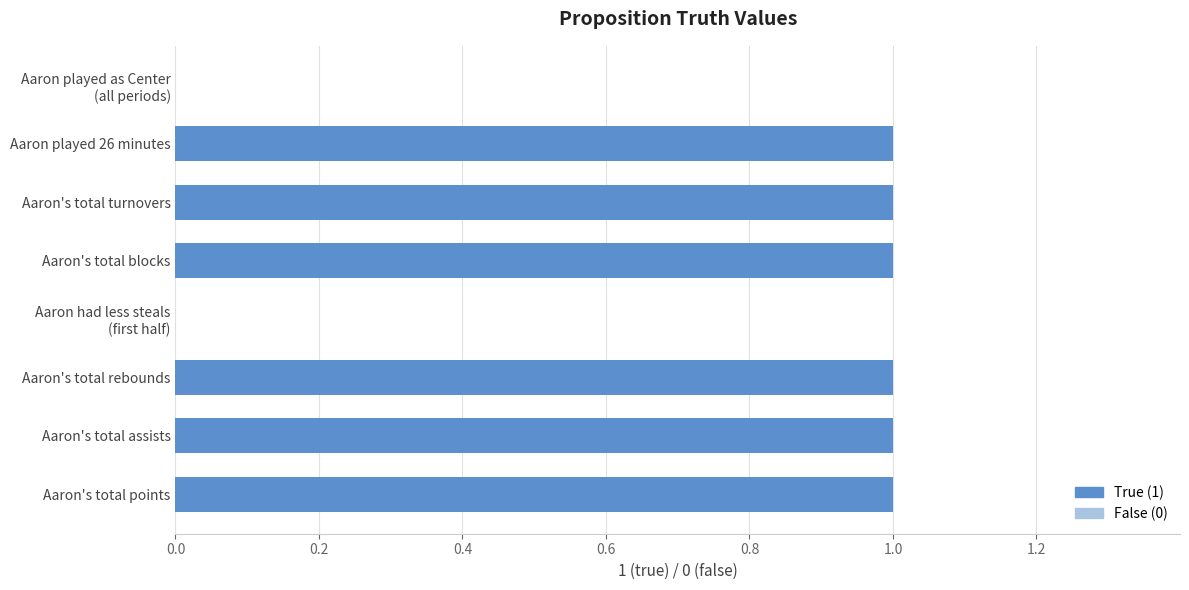

The chart shows a value of 1 at Aaron's total points. True or false?

True